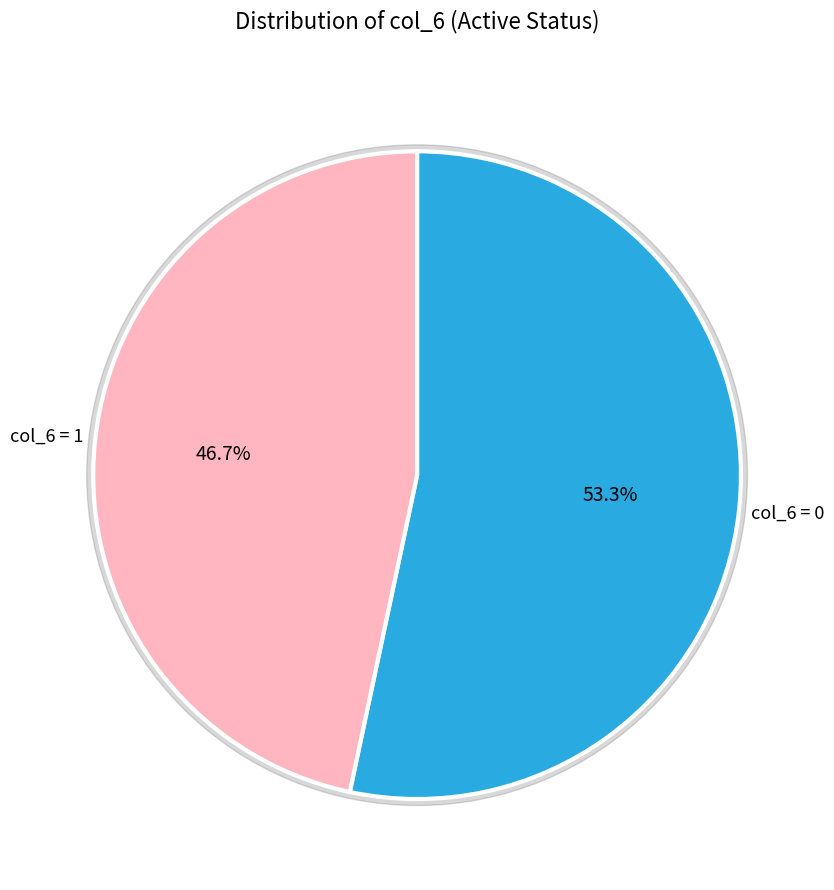

How many segments does this pie chart have?

2